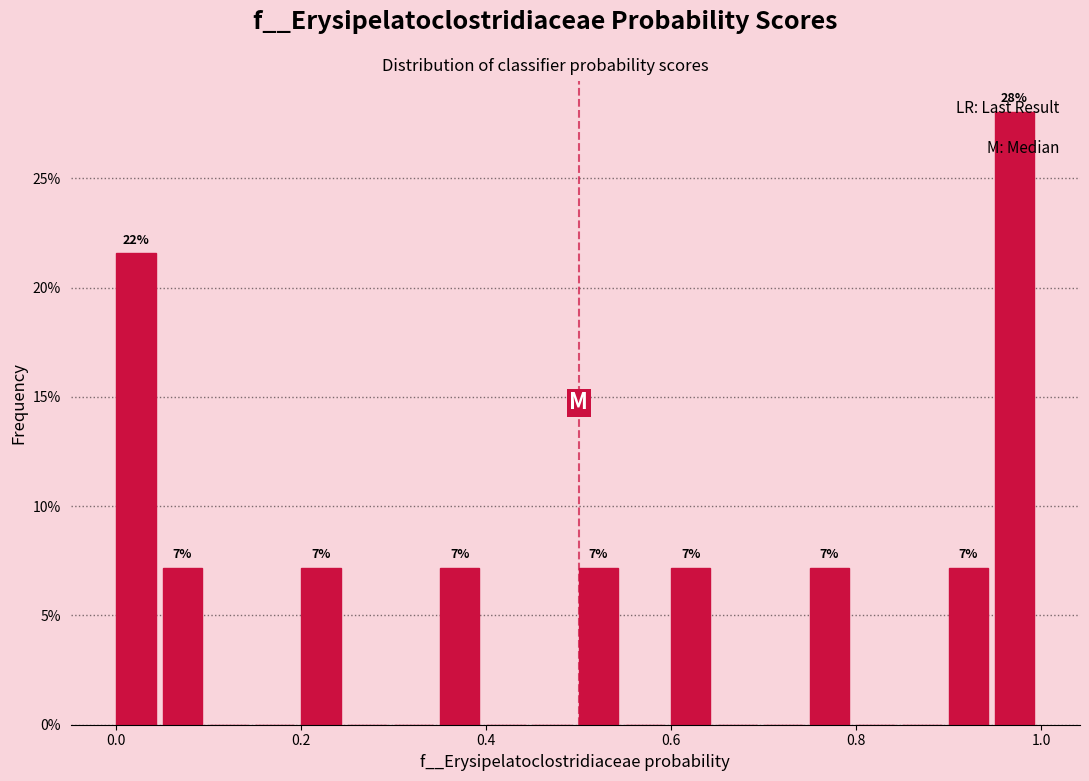

Around what value on the x-axis is the tallest bar? Give the approximate position of its centre, as read against the axis.

0.98